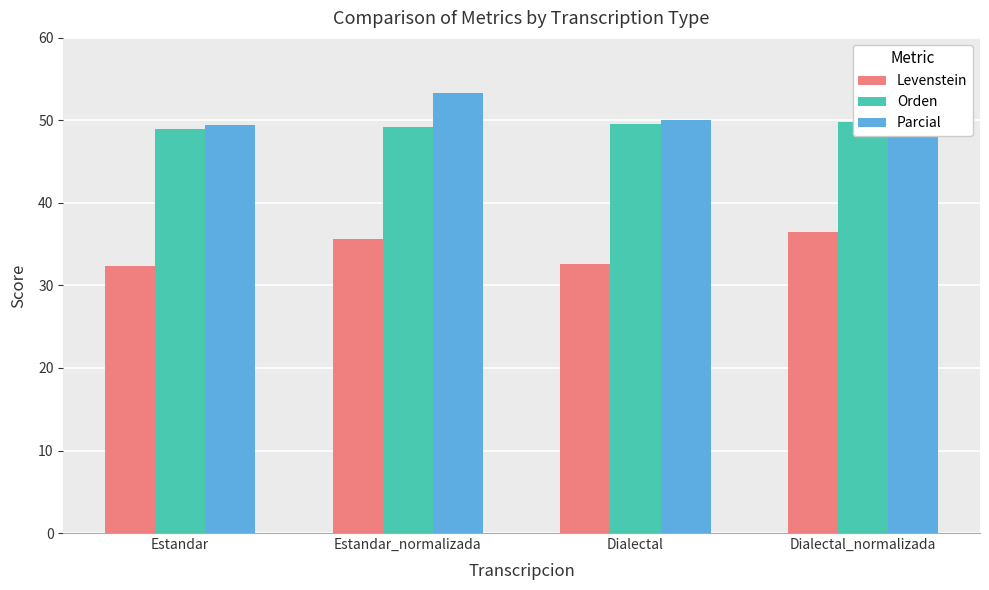

What value does the Orden series have at Dialectal?

49.6